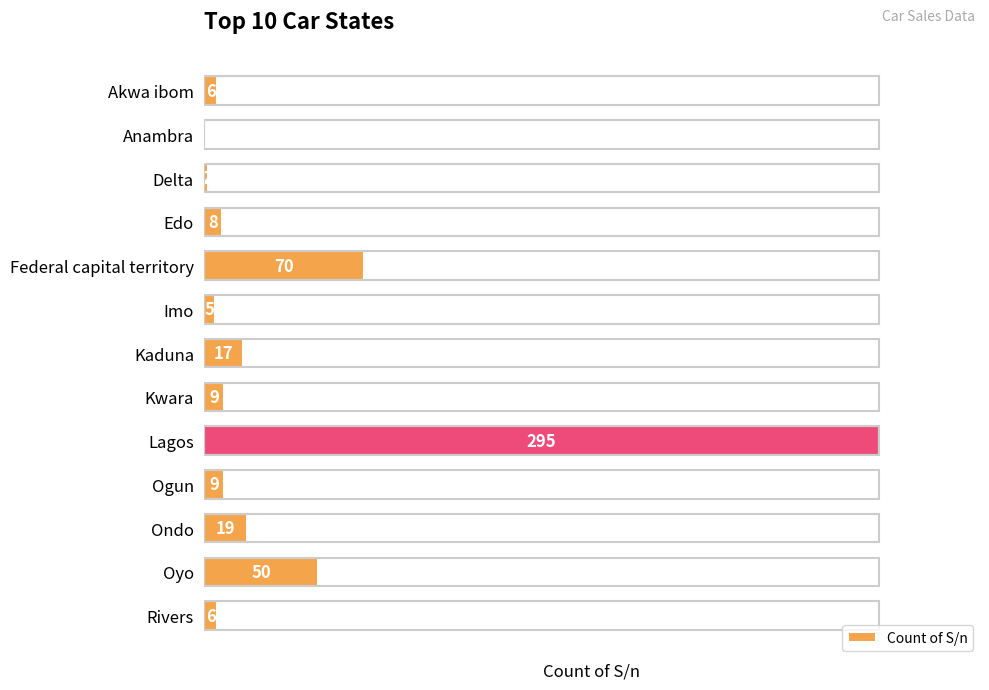

What is the greatest value displayed?

295